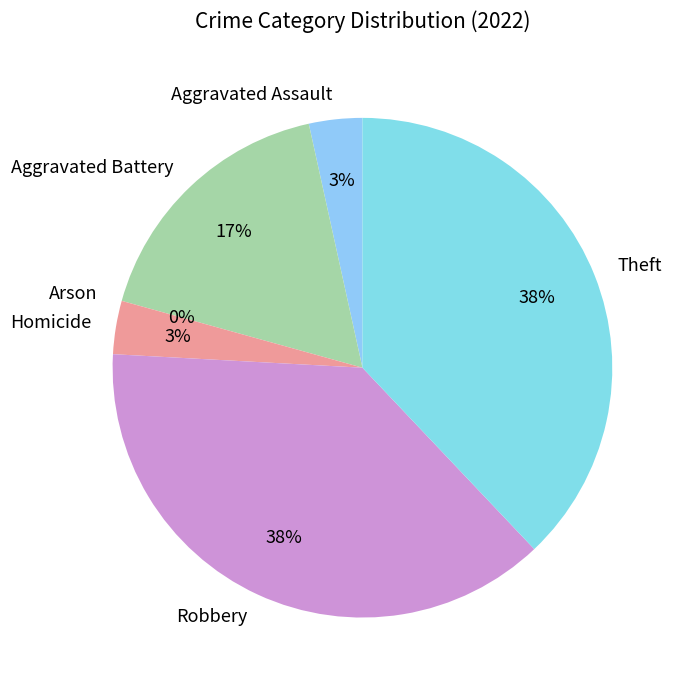

Is there a majority slice in this chart?

No